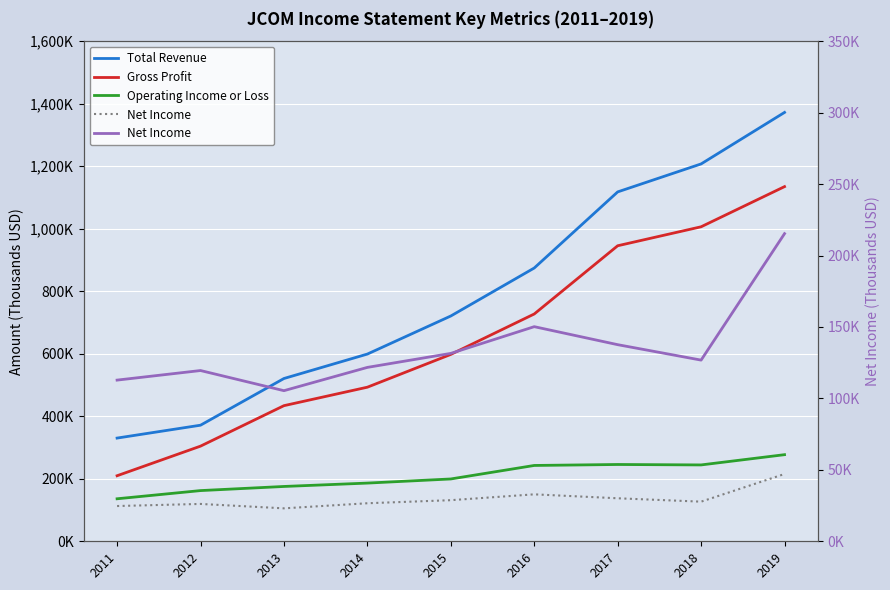

True or false: Gross Profit has a value of 727200 at 2016.

True